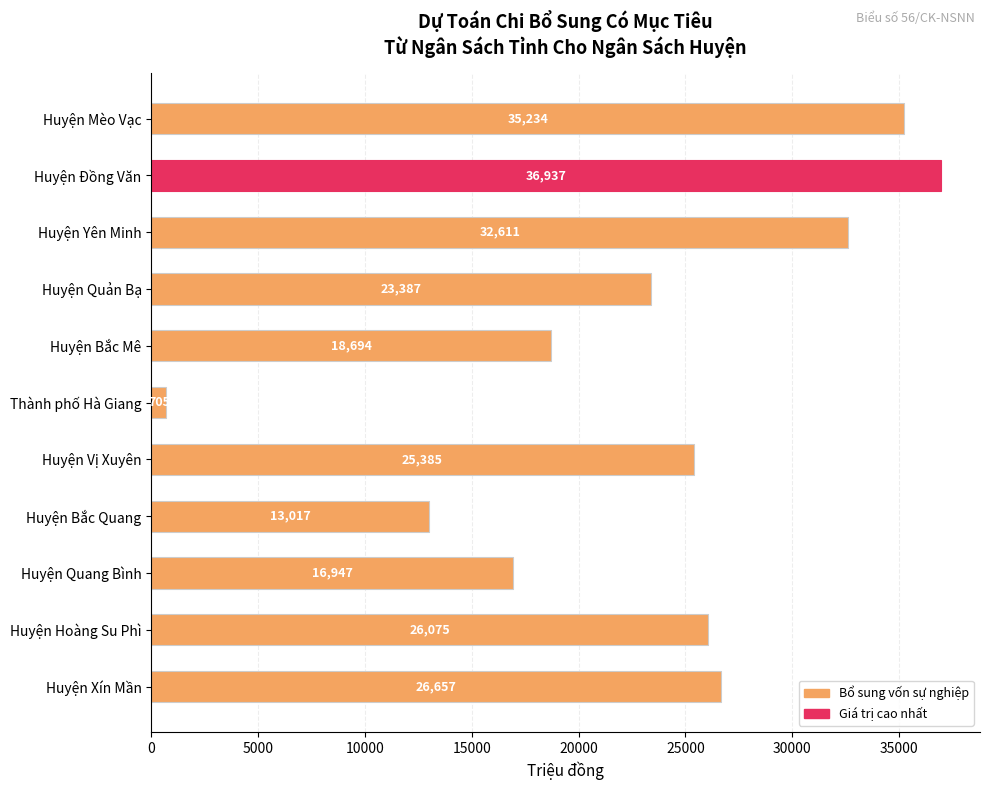

Between Huyện Bắc Quang and Huyện Hoàng Su Phì, which is larger?

Huyện Hoàng Su Phì